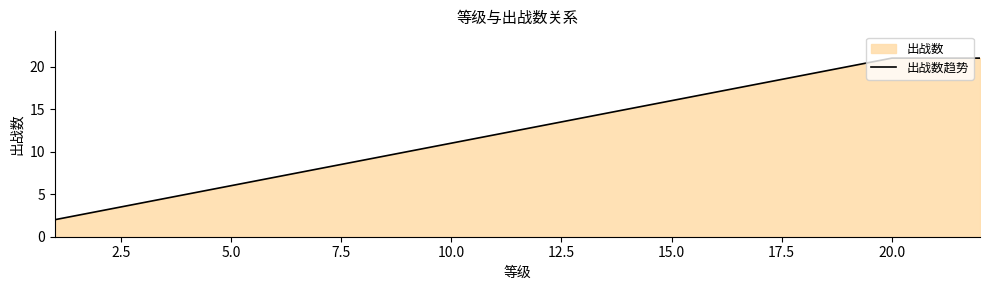

What is the greatest value displayed?

21